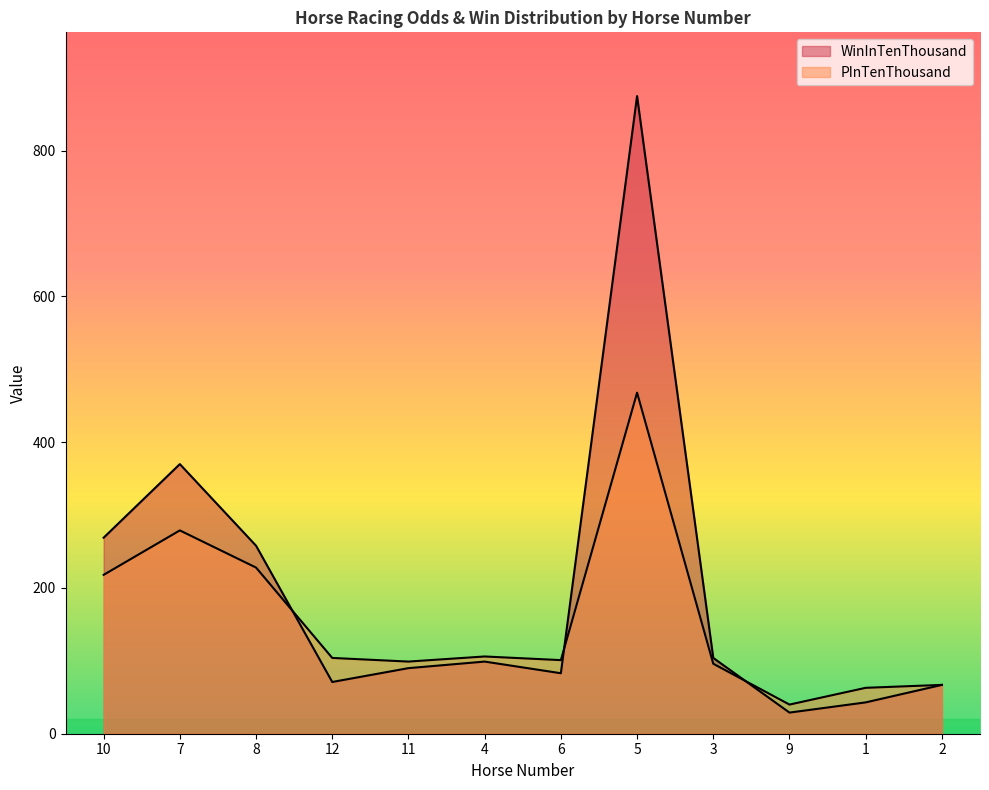

Is it true that WinInTenThousand equals 1256 at 5?

False